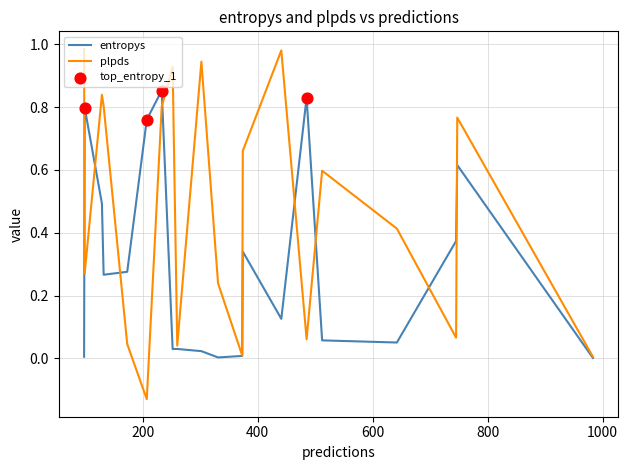

Which series has the largest total across all categories?

plpds